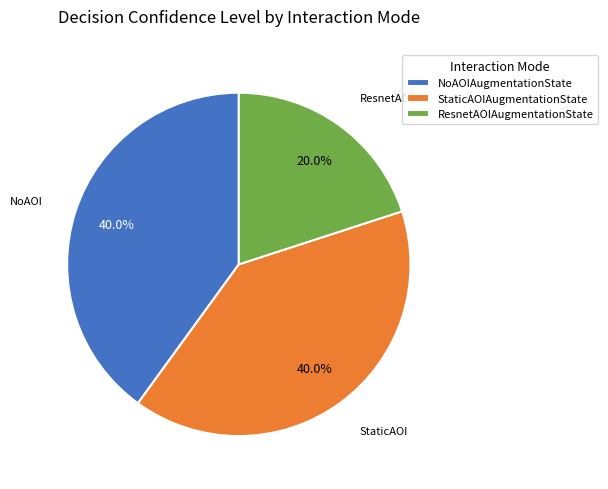

What percentage is the StaticAOIAugmentationState slice, to the nearest percent?

40%